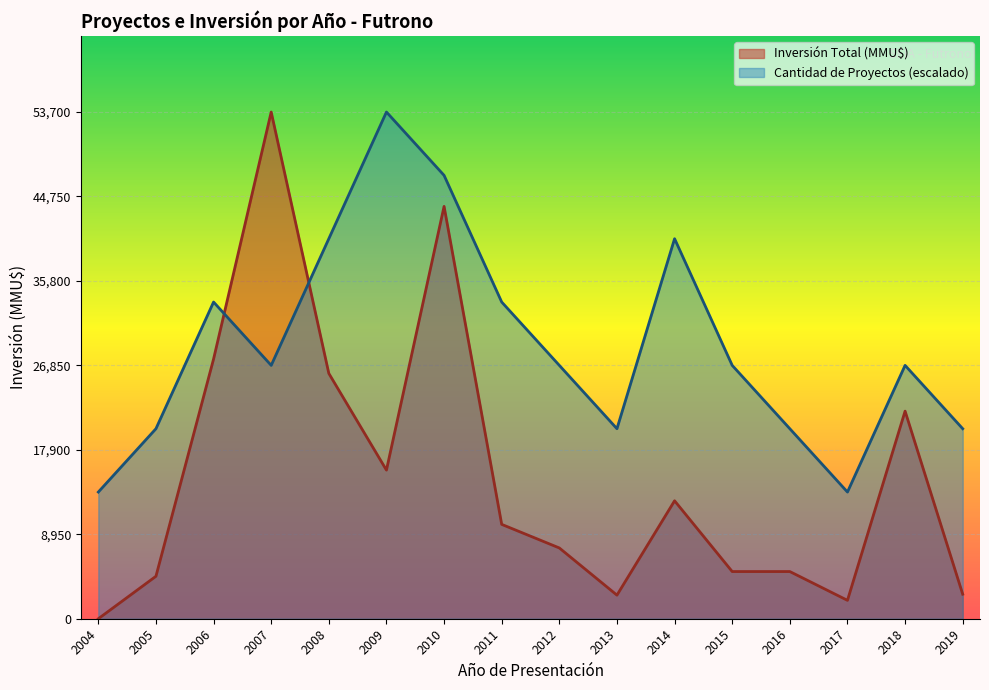

True or false: Cantidad de Proyectos has a value of 58622.1 at 2011.

False